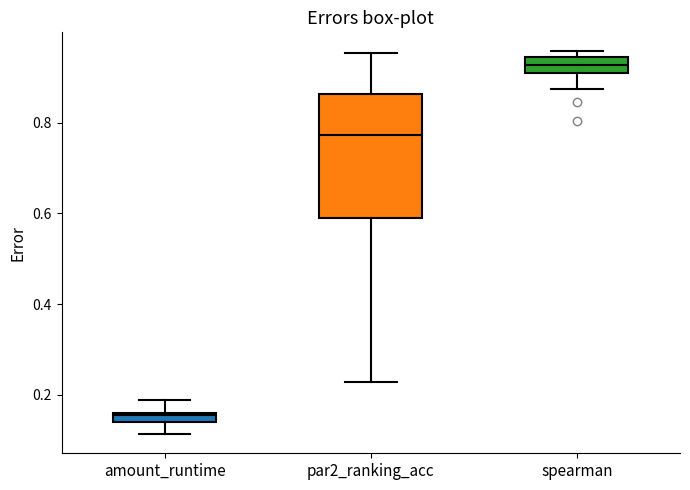

Where does the upper whisker of the box for amount_runtime end on the y-axis? The values are not printed on the chart, so give them approximately, as read against the axis.

0.18